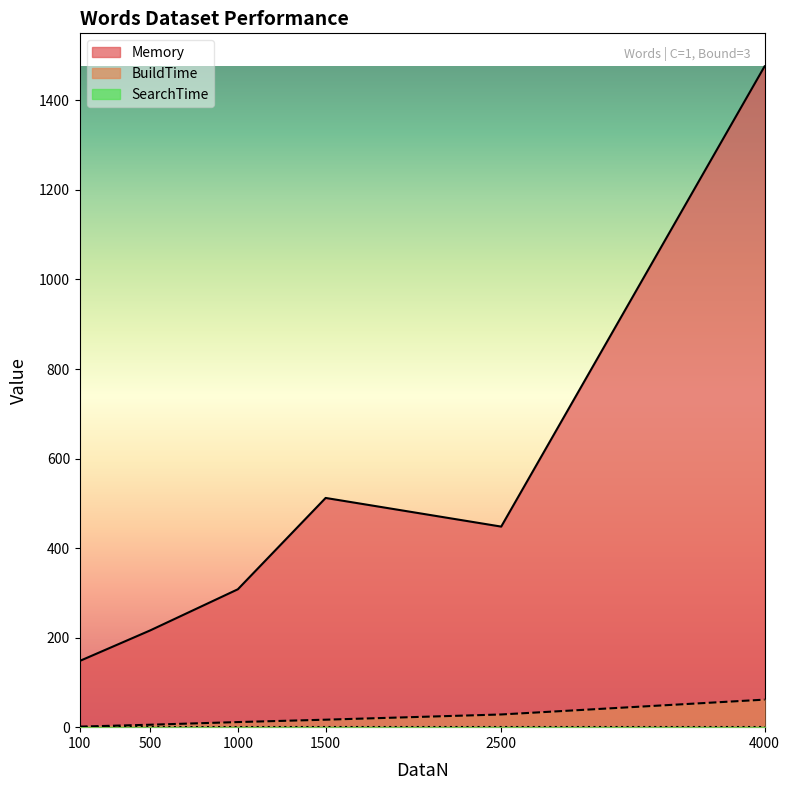

What is the sum of the Memory values at 500 and 100?

364.0